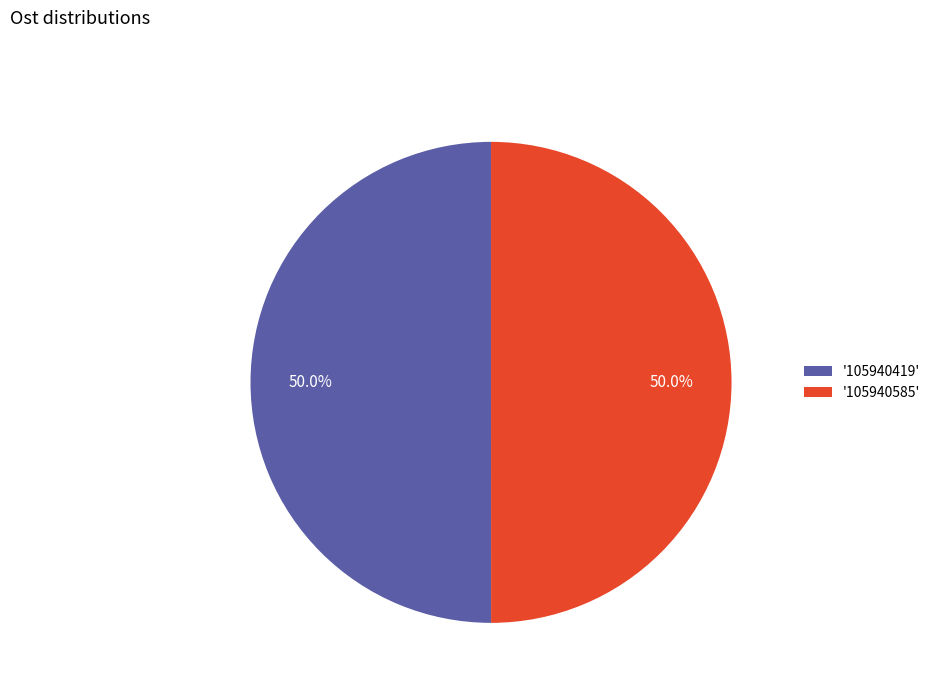

What is the total percentage of '105940585' and '105940419'?

100.0%